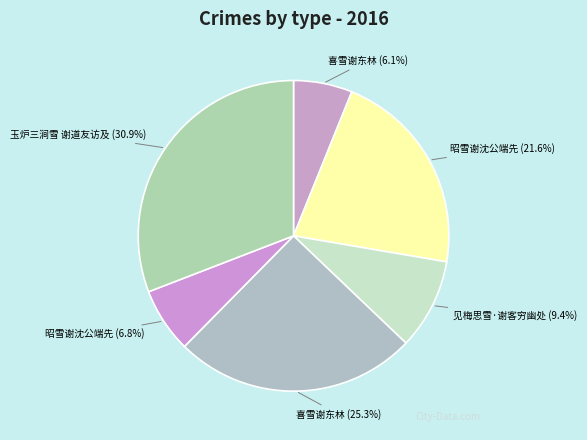

How many segments does this pie chart have?

6